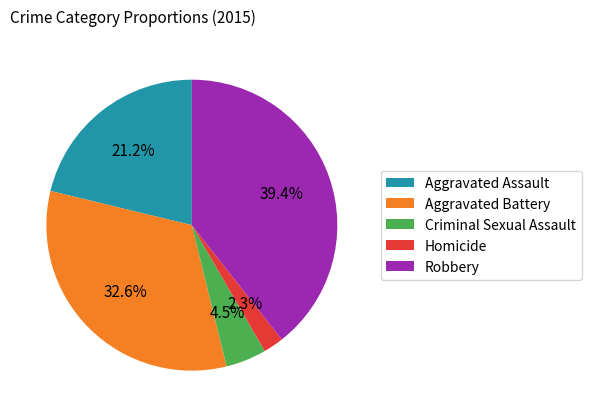

What is the ratio of the value at Aggravated Battery to the value at Robbery?

0.8